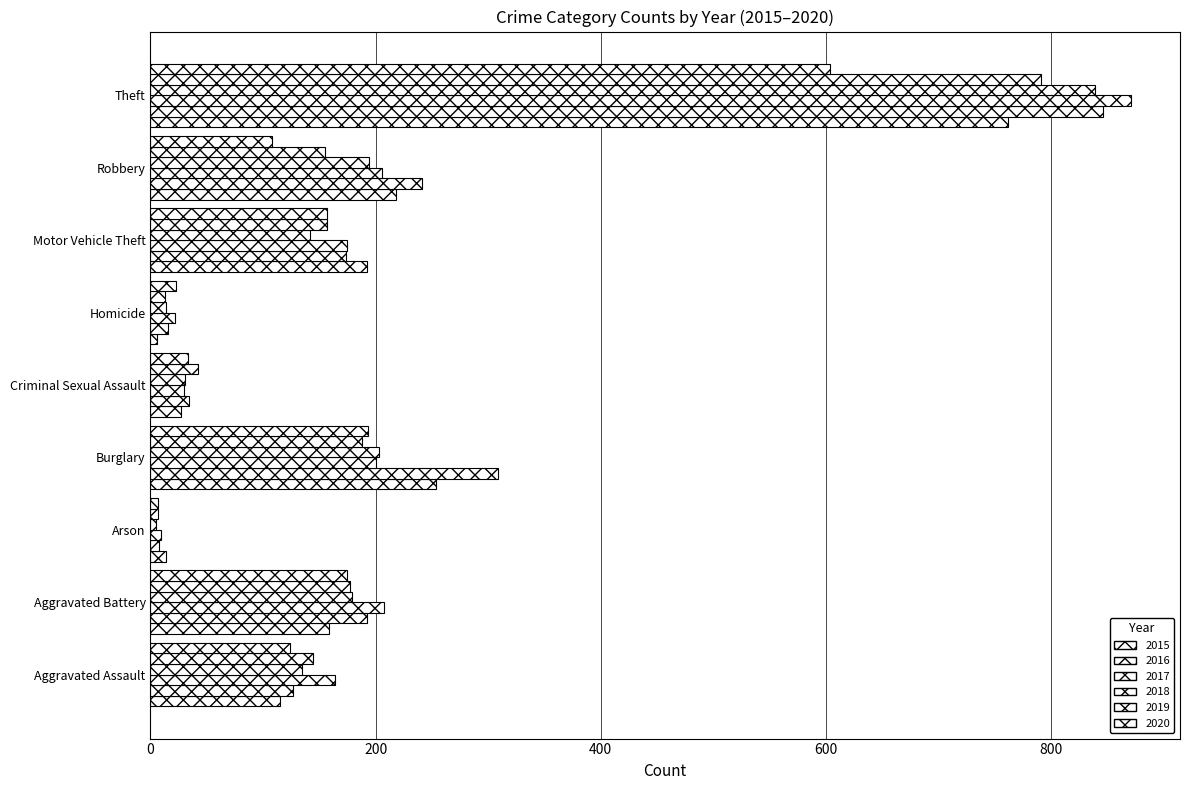

Reading right to left, list all the values displayed in this chart.

2015: 762	218	192	6	27	254	14	159	115
2016: 846	241	174	16	34	309	8	192	127
2017: 871	206	175	22	30	200	9	207	164
2018: 839	194	142	14	31	203	5	179	135
2019: 791	155	157	13	42	188	7	177	144
2020: 604	108	157	23	33	193	7	175	124